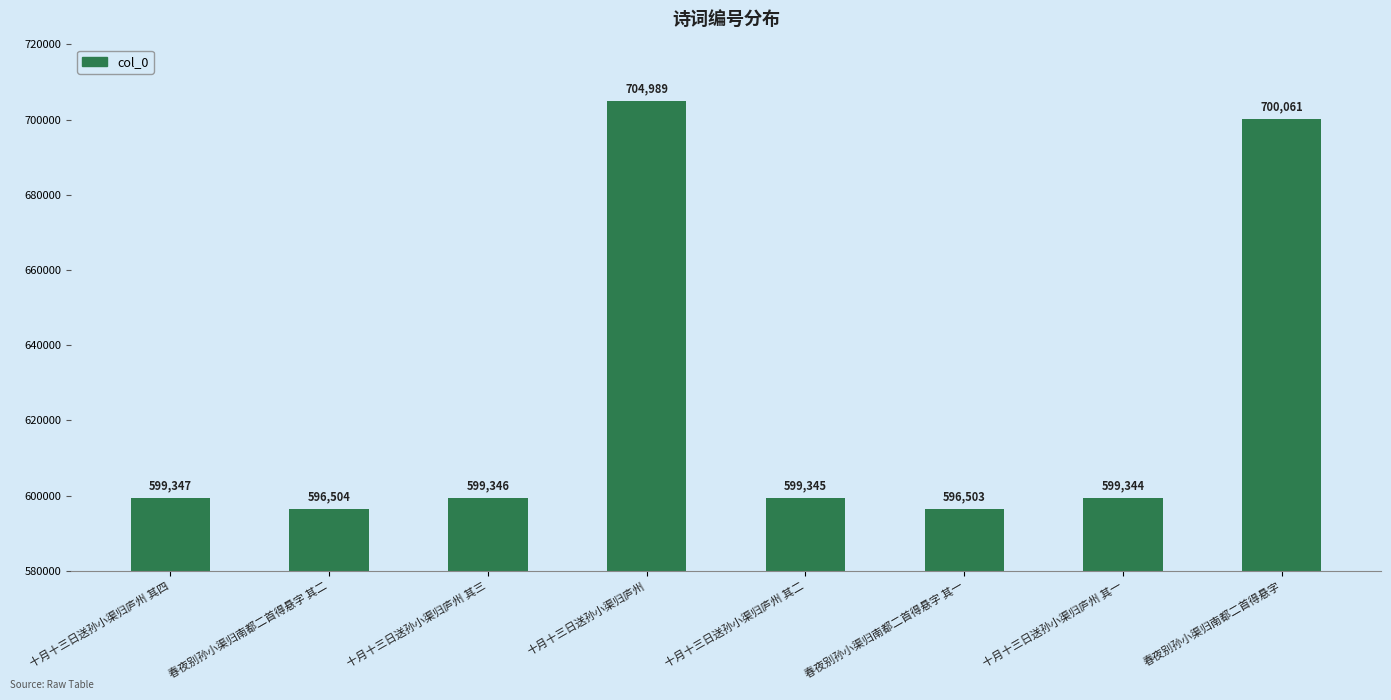

The chart shows a value of 599347 at 十月十三日送孙小渠归庐州 其四. True or false?

True